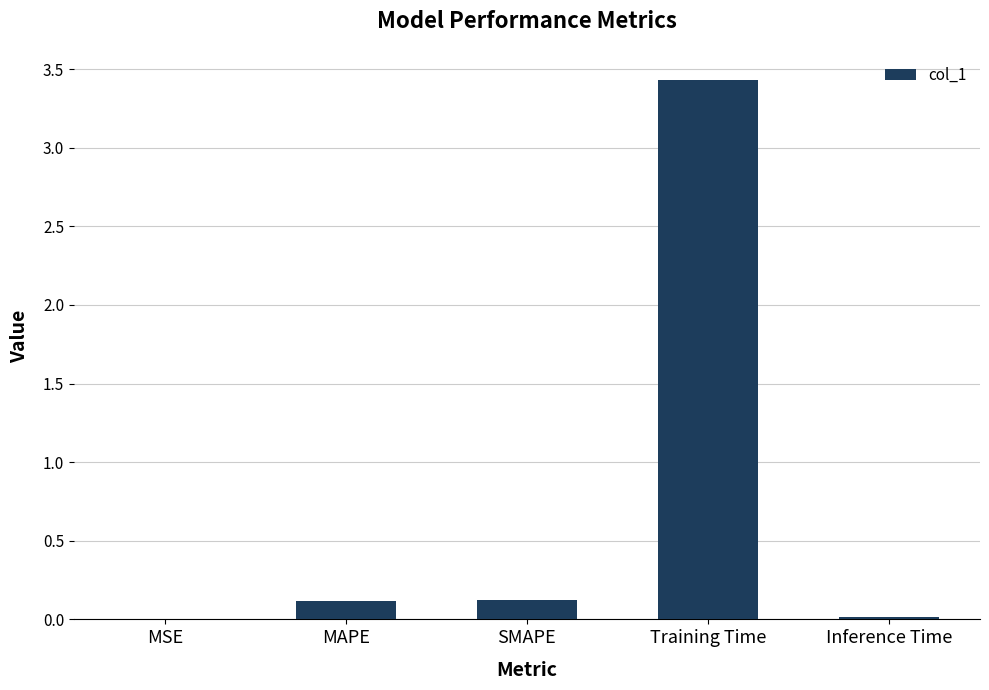

The value at SMAPE is 0.1. True or false?

True